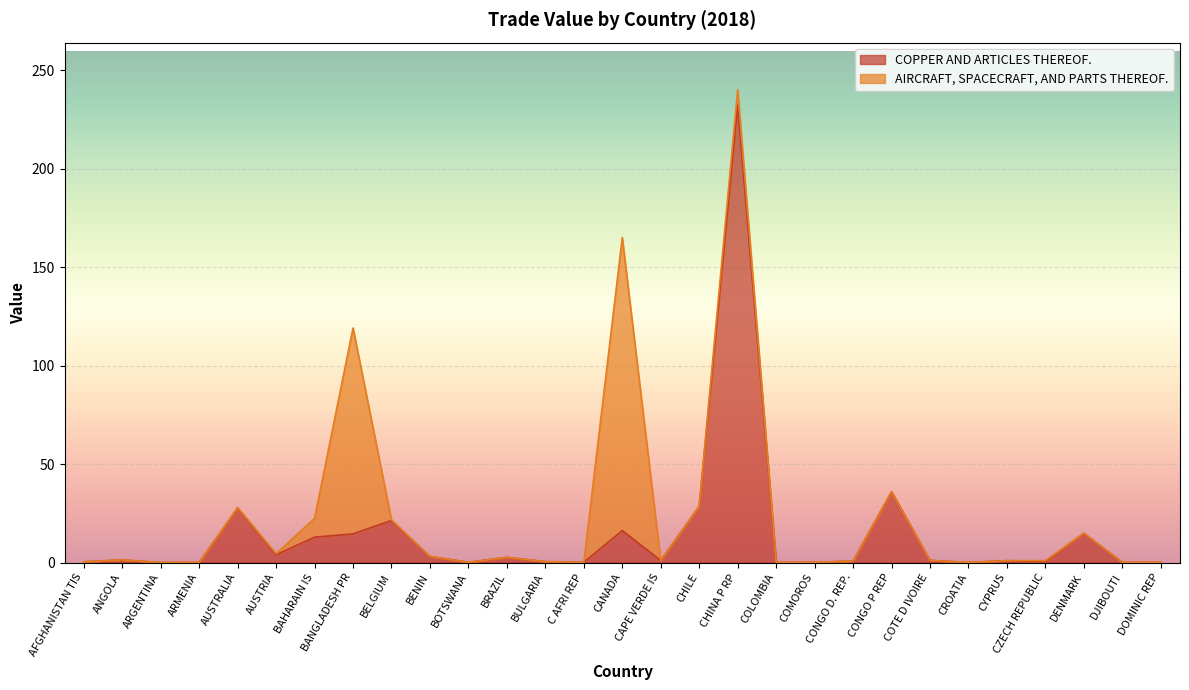

The value at DENMARK is 24.1. True or false?

False